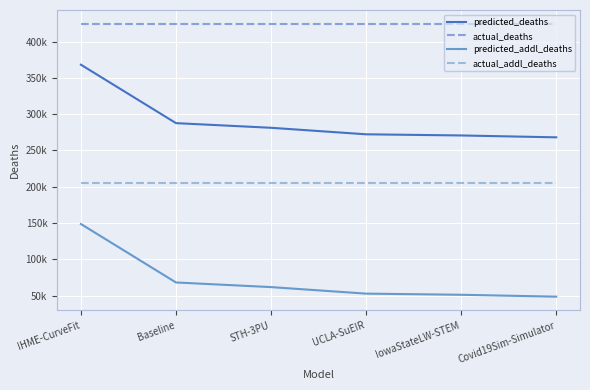

What is the highest value of the predicted_addl_deaths series?

148567.1